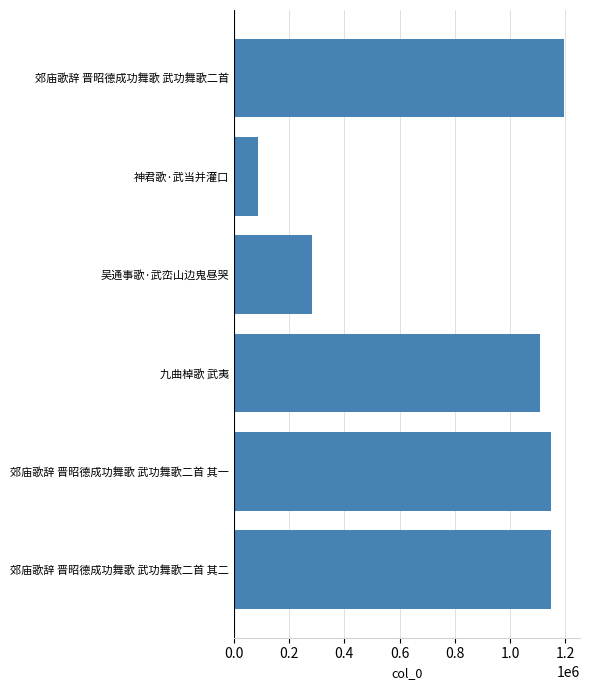

What is the change in value from 郊庙歌辞 晋昭德成功舞歌 武功舞歌二首 to 九曲棹歌 武夷?

-85506